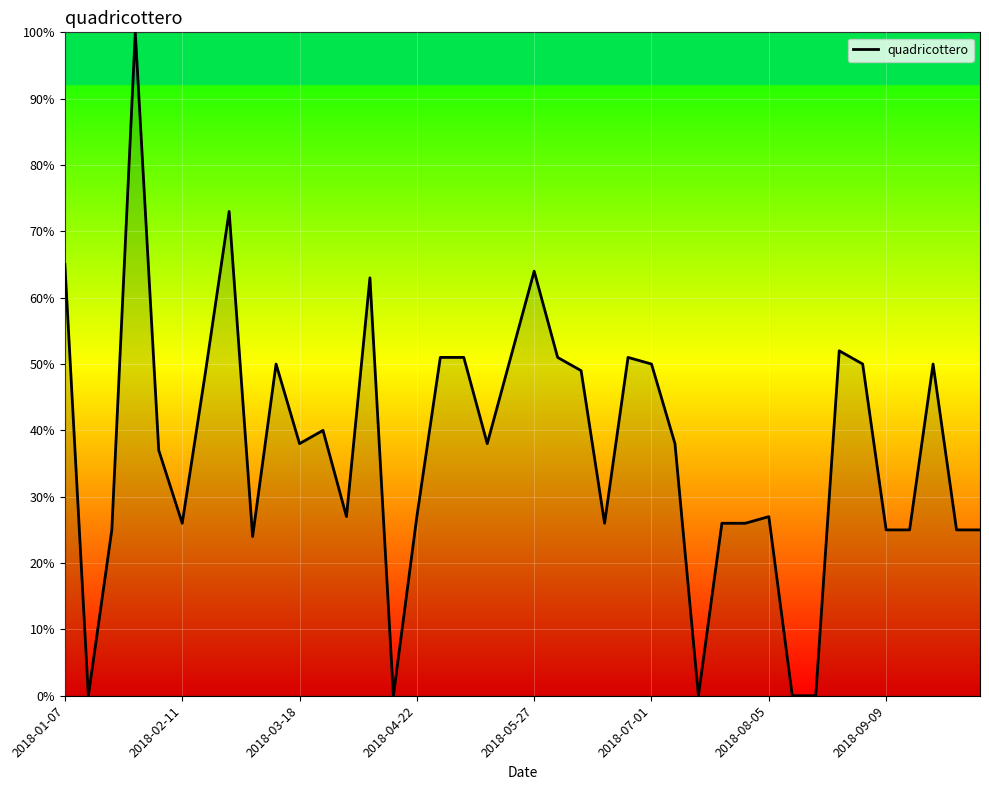

What is the greatest value displayed?

100